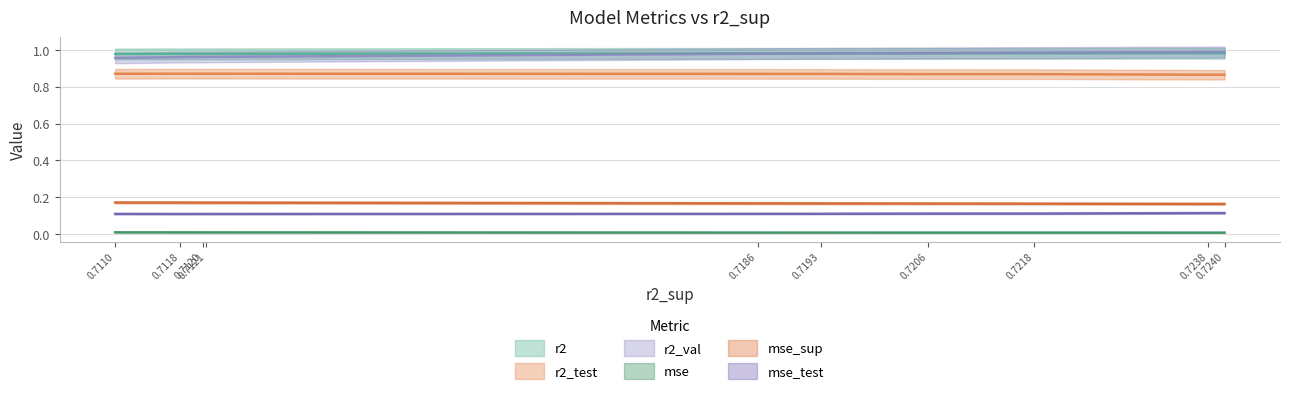

True or false: r2_val and mse cross at least once.

False